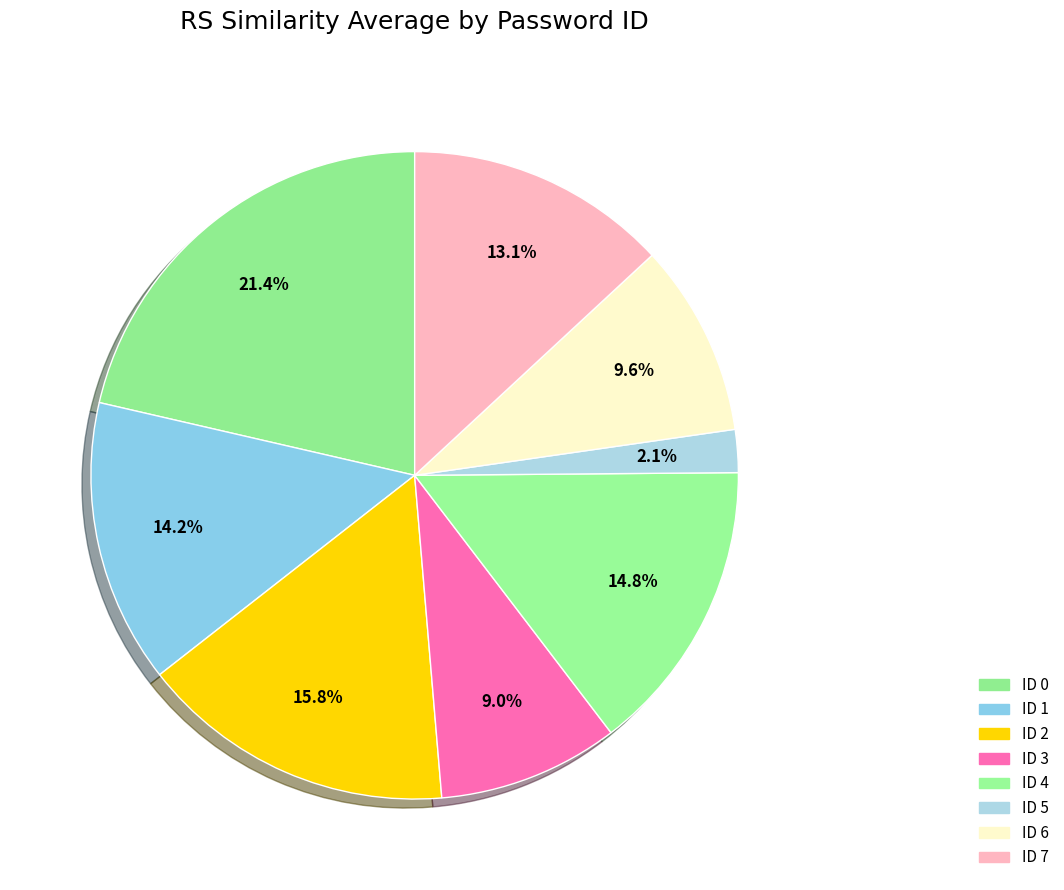

Count the number of slices in the pie.

8